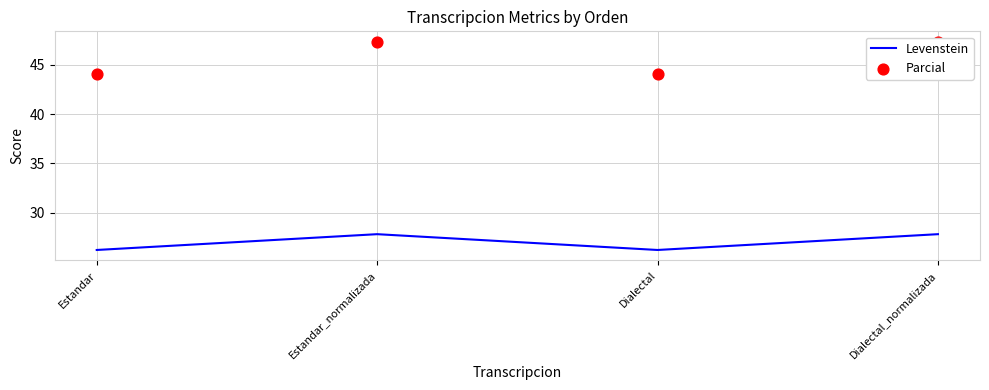

Which series reaches the minimum Y coordinate?

Levenstein